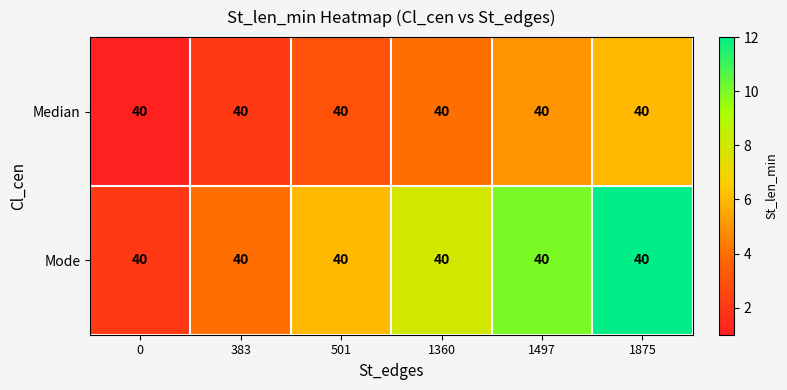

What is the difference between the Mode values at 1360 and 0?

6